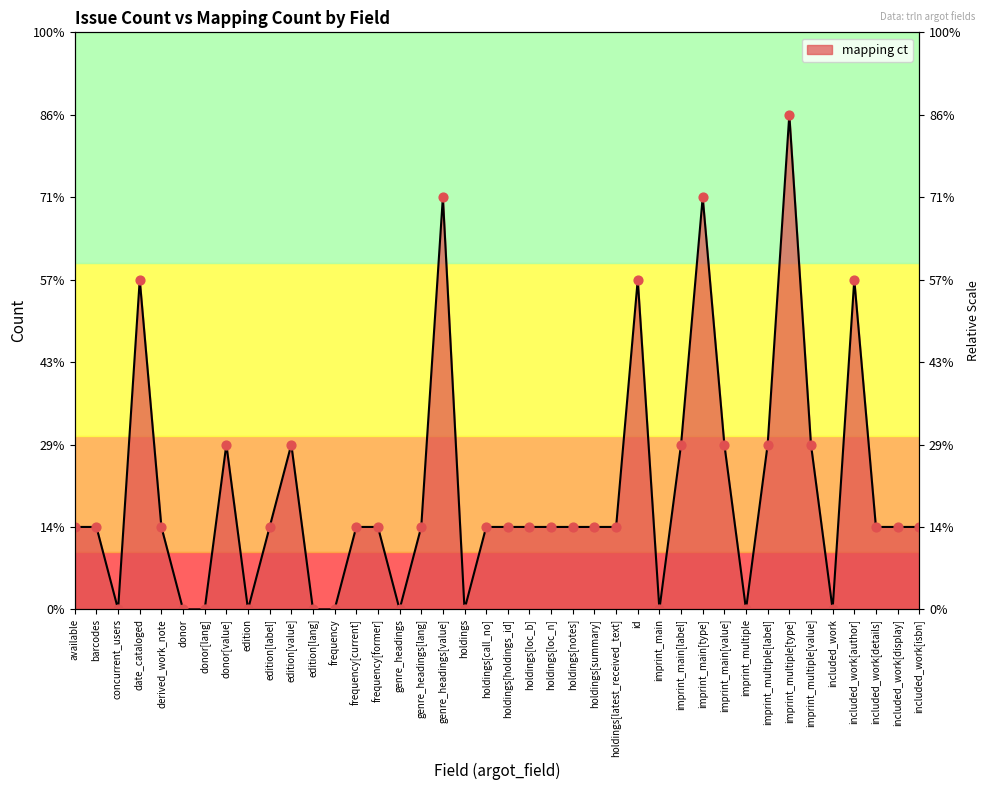

Which has a higher value, imprint_main[label] or holdings[call_no]?

imprint_main[label]